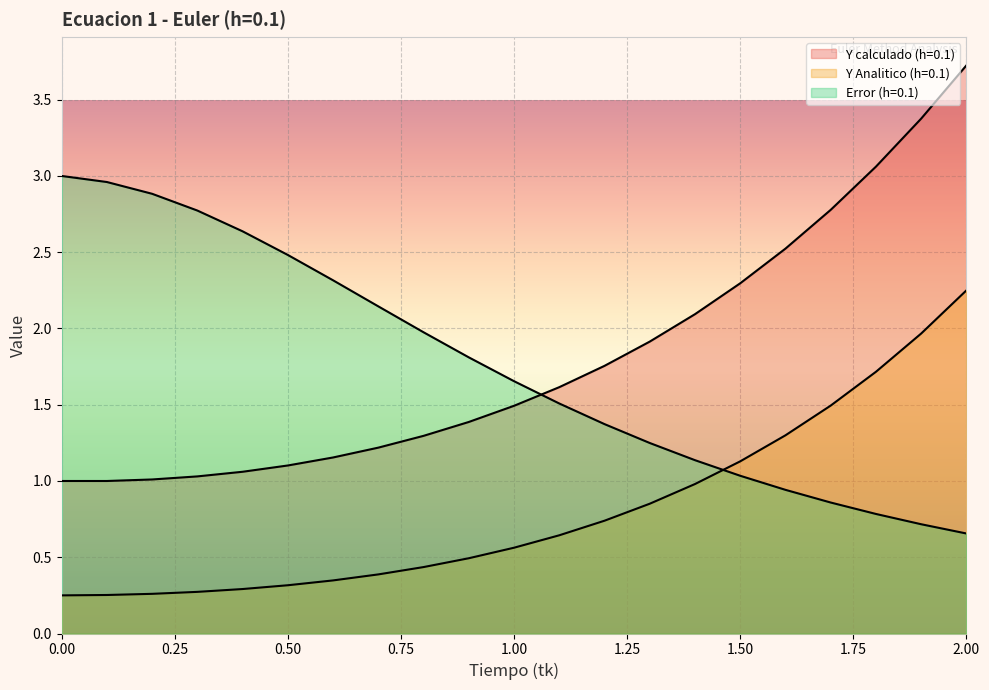

Is the value of Y Analitico (h=0.1) at 1.1 greater than the value of Y calculado (h=0.1) at 1.4?

No